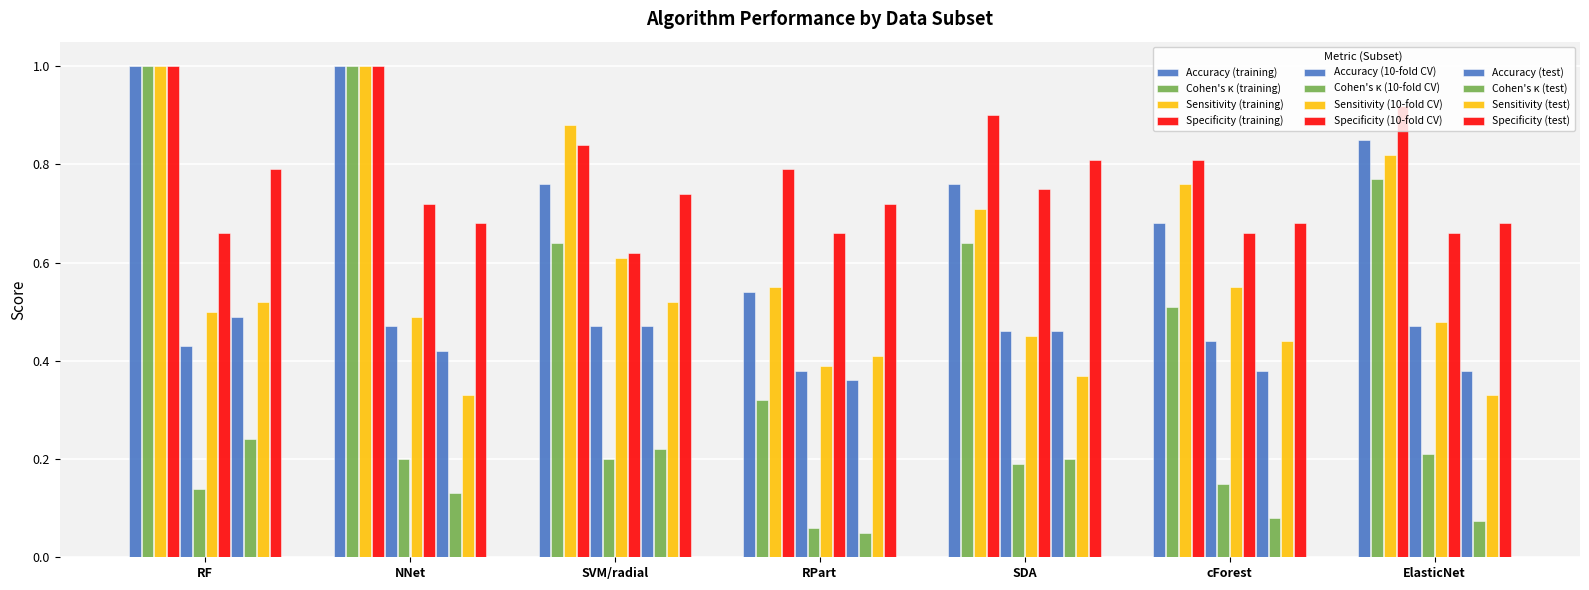

How many bars are there in total?

84